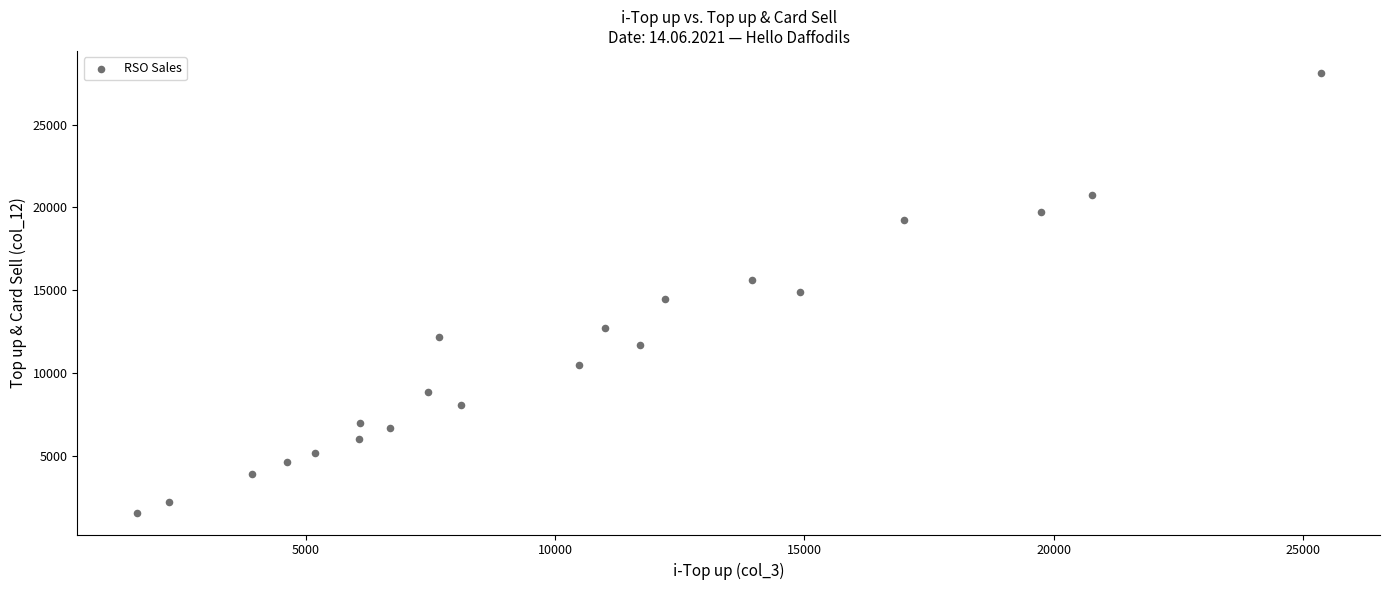

What is the range of Y values (max minus min)?

26504